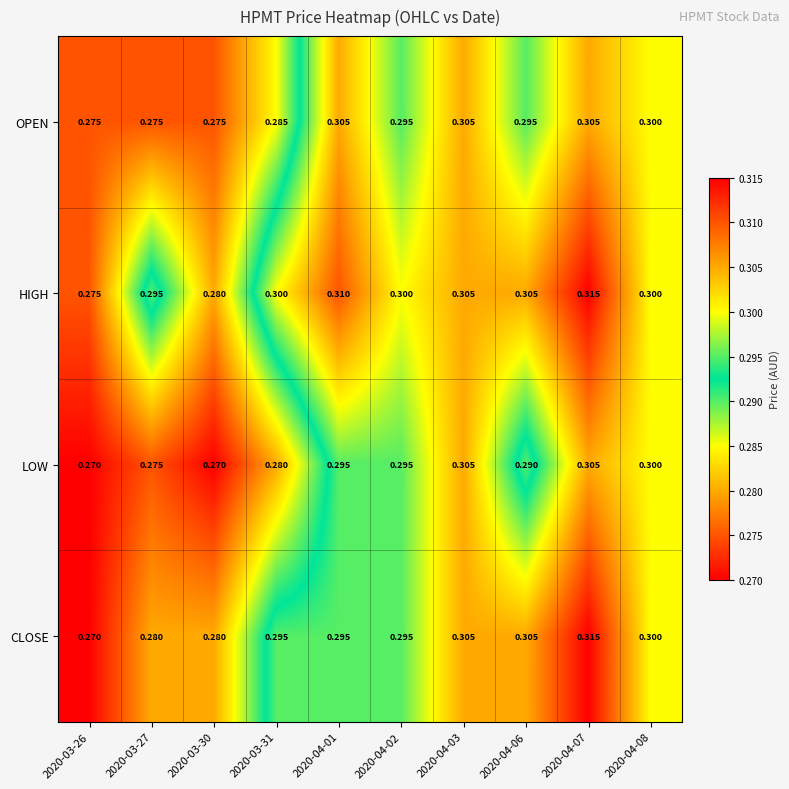

Between 2020-03-27 and 2020-04-07, which series saw the biggest shift?

CLOSE